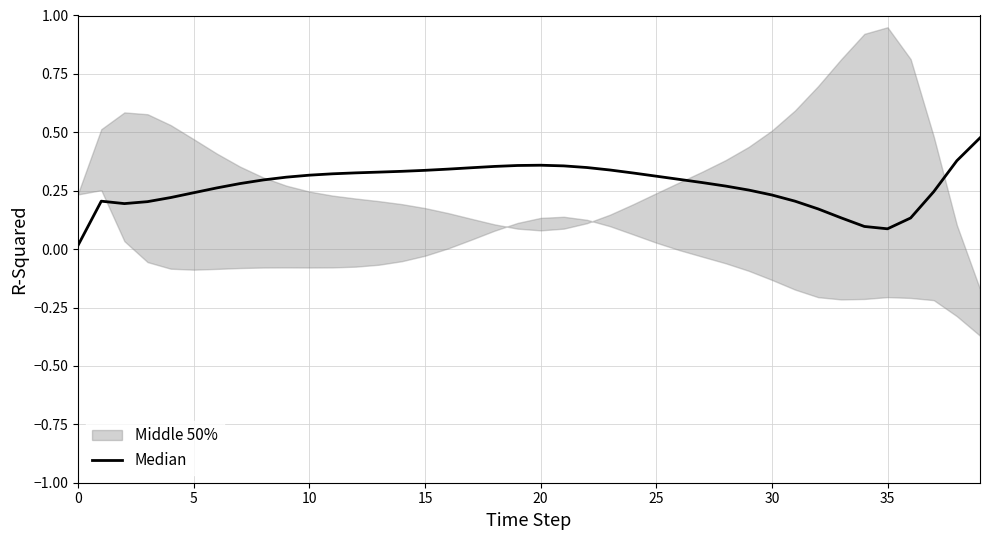

What is the sum of the values at 19 and 21?

0.7